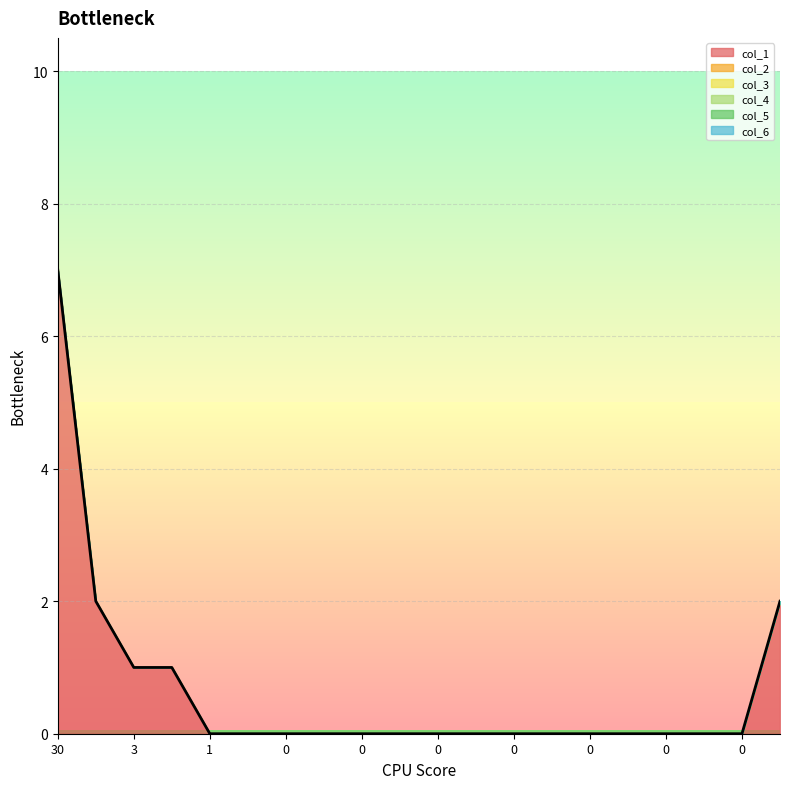

Does the chart have visible grid lines?

Yes